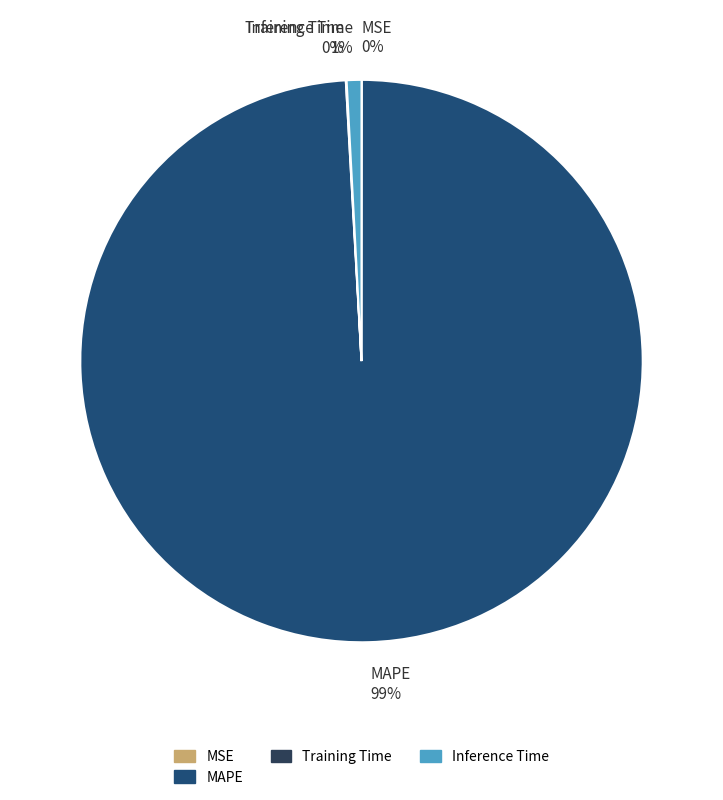

To the nearest percent, what is the difference between the largest and smallest slice percentages?

99%